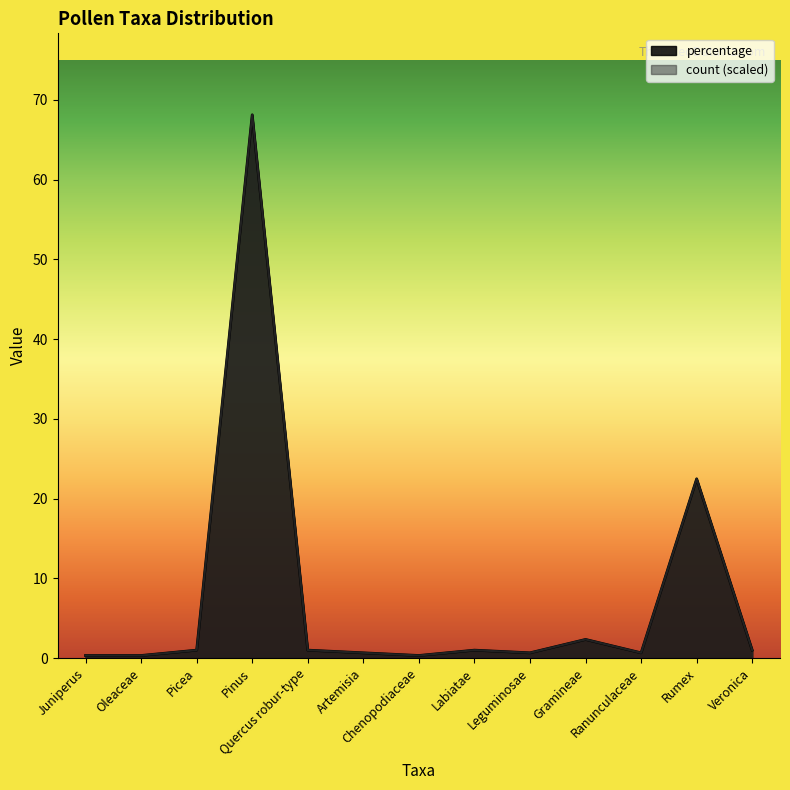

Reading right to left, what are all the values shown in this chart?

count: Veronica=1.0	Rumex=22.5	Ranunculaceae=0.7	Gramineae=2.3	Leguminosae=0.7	Labiatae=1.0	Chenopodiaceae=0.3	Artemisia=0.7	Quercus robur-type=1.0	Pinus=68.1	Picea=1.0	Oleaceae=0.3	Juniperus=0.3
percentage: Veronica=1.0	Rumex=22.5	Ranunculaceae=0.7	Gramineae=2.3	Leguminosae=0.7	Labiatae=1.0	Chenopodiaceae=0.3	Artemisia=0.7	Quercus robur-type=1.0	Pinus=68.1	Picea=1.0	Oleaceae=0.3	Juniperus=0.3